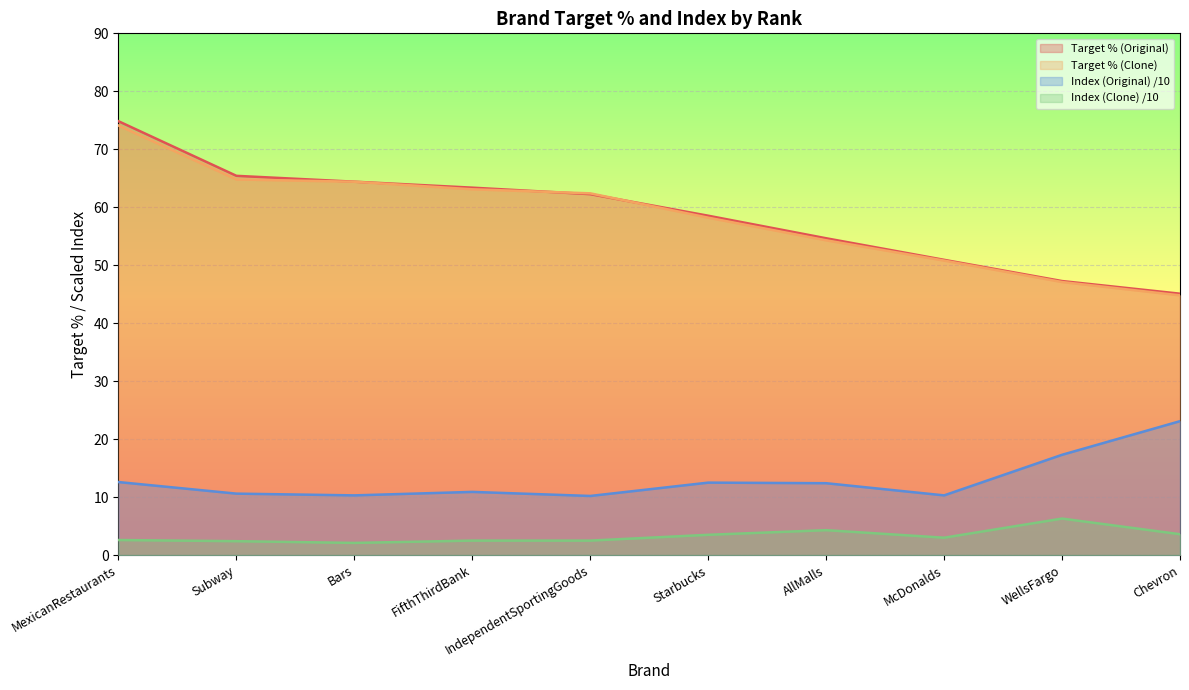

How many values in the Index (Clone) /10 series are below 3?

5